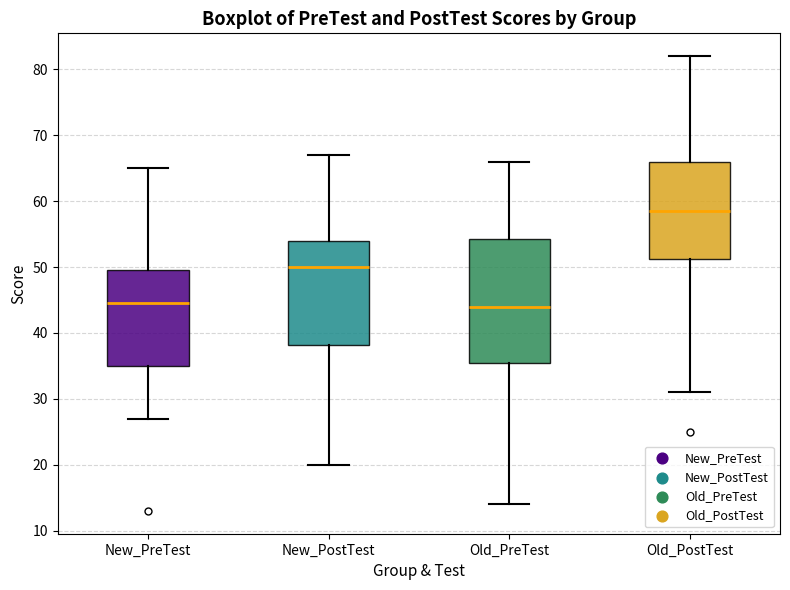

Reading left to right, read every box against the y-axis: the position of its median line, the range the box covers, and the ends of its whiskers. The values are not printed on the chart, so give them approximately, as read against the axis.

New_PreTest: median 45, box 35 to 50, whiskers 27 to 65
New_PostTest: median 50, box 38 to 54, whiskers 20 to 67
Old_PreTest: median 44, box 36 to 54, whiskers 14 to 66
Old_PostTest: median 59, box 51 to 66, whiskers 31 to 82